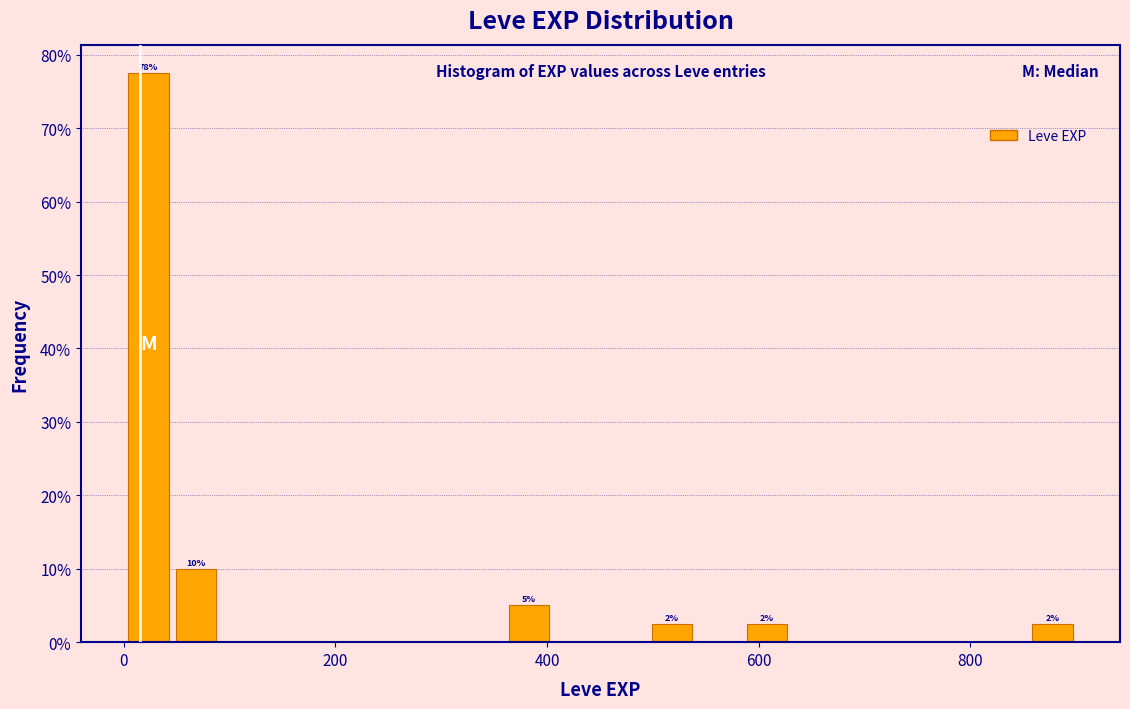

Read against the x-axis, roughly where is the centre of the tallest bar?

20